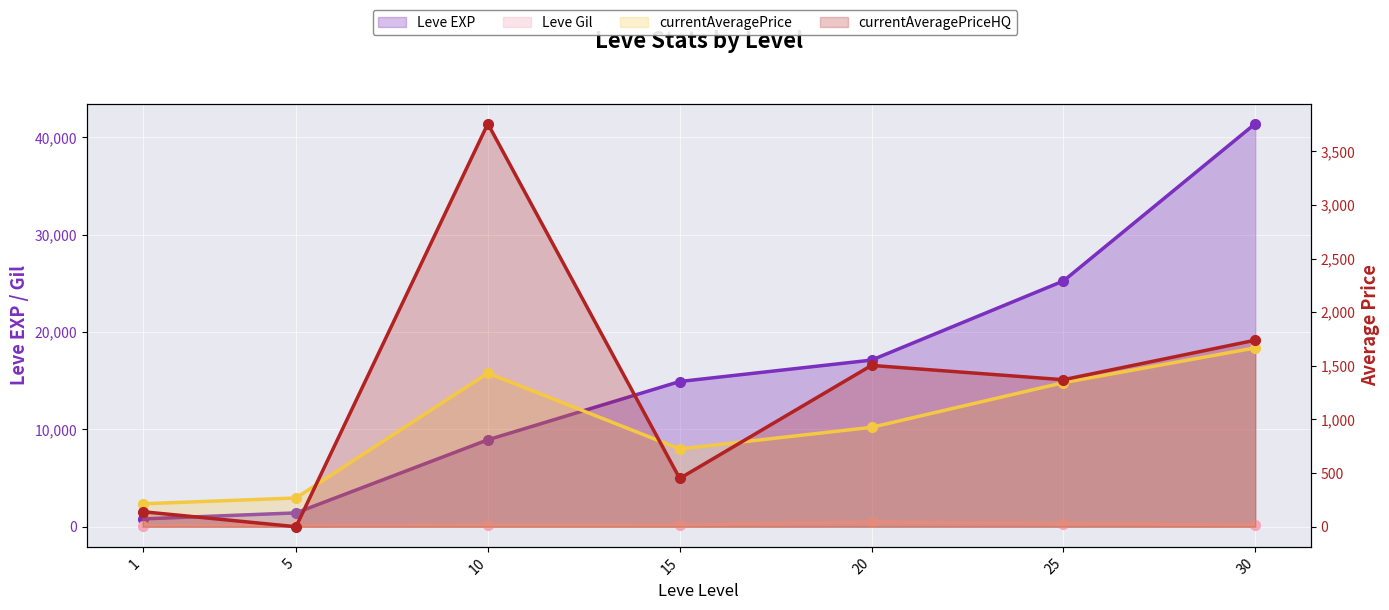

At how many categories does at least one series exceed 617?

7